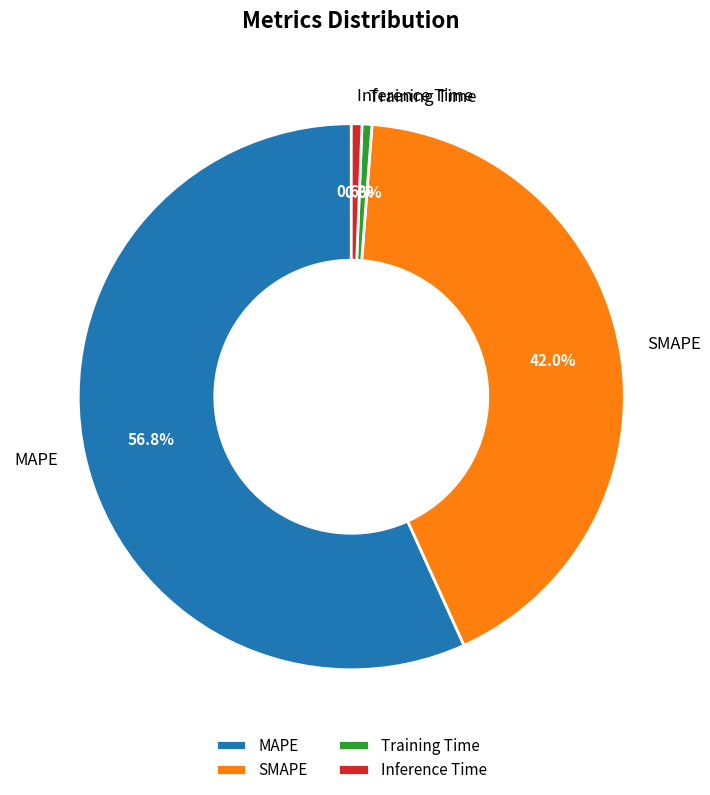

To the nearest percent, what portion does SMAPE represent?

42%